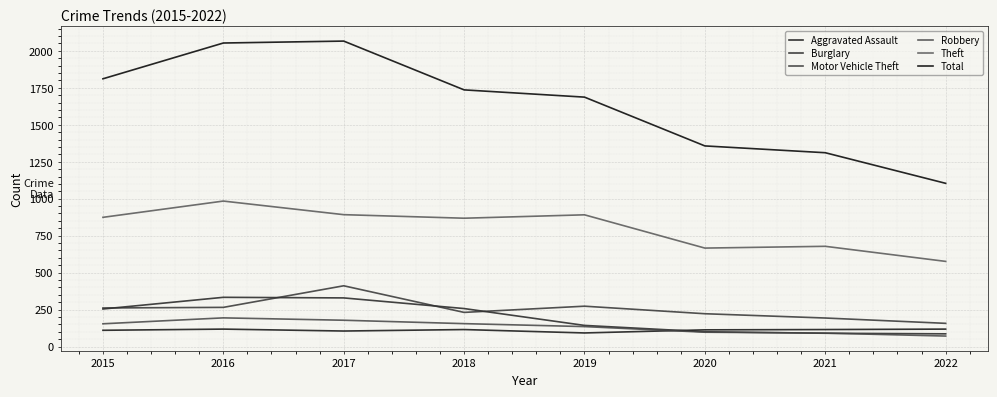

How many lines are shown in the chart?

6